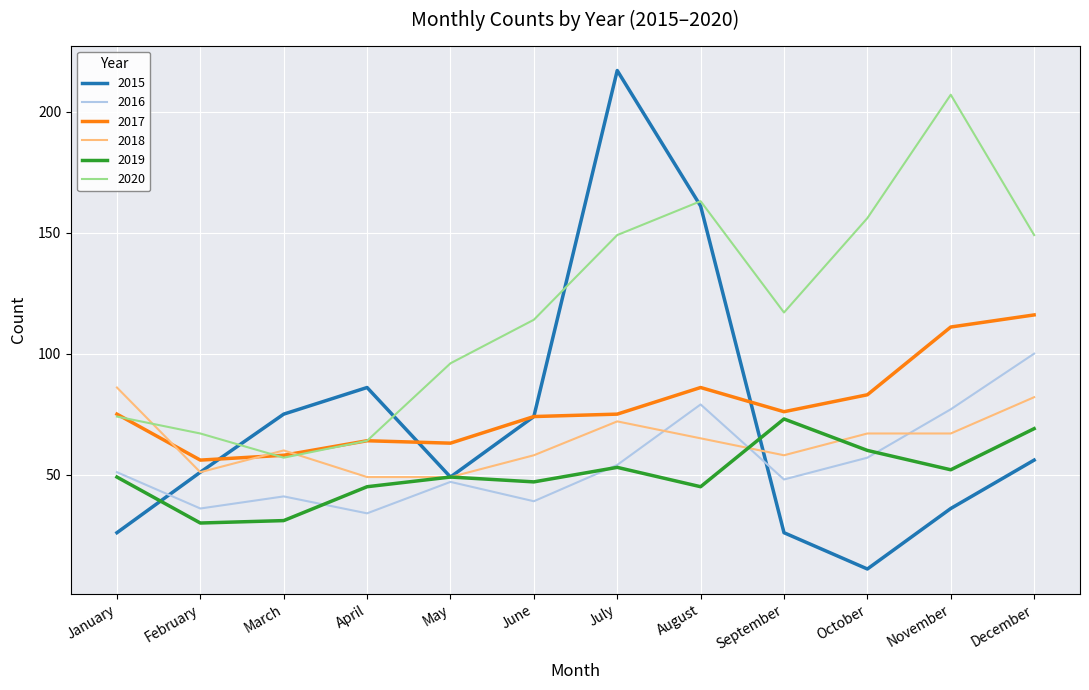

True or false: 2019 has a value of 30 at June.

False